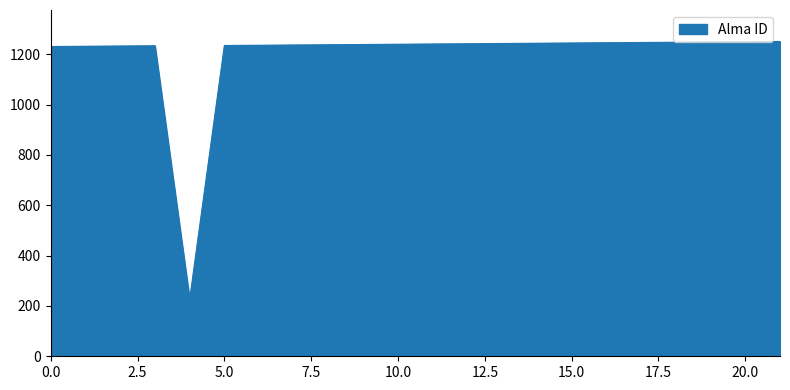

What is the greatest value displayed?

1251